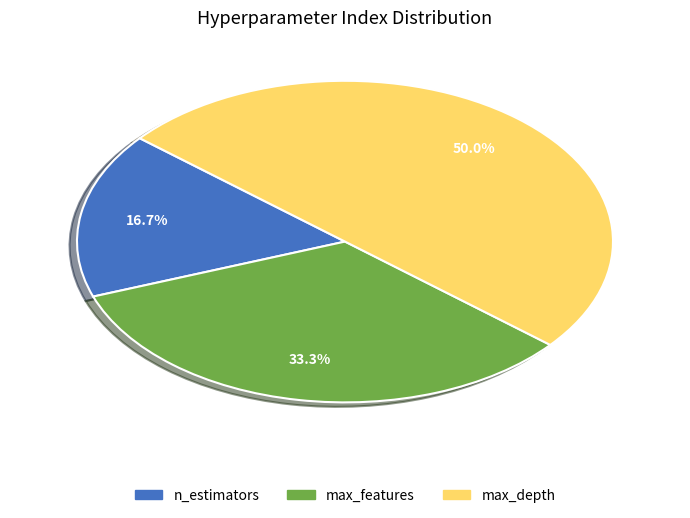

Rank the categories by value from highest to lowest.

max_depth, max_features, n_estimators